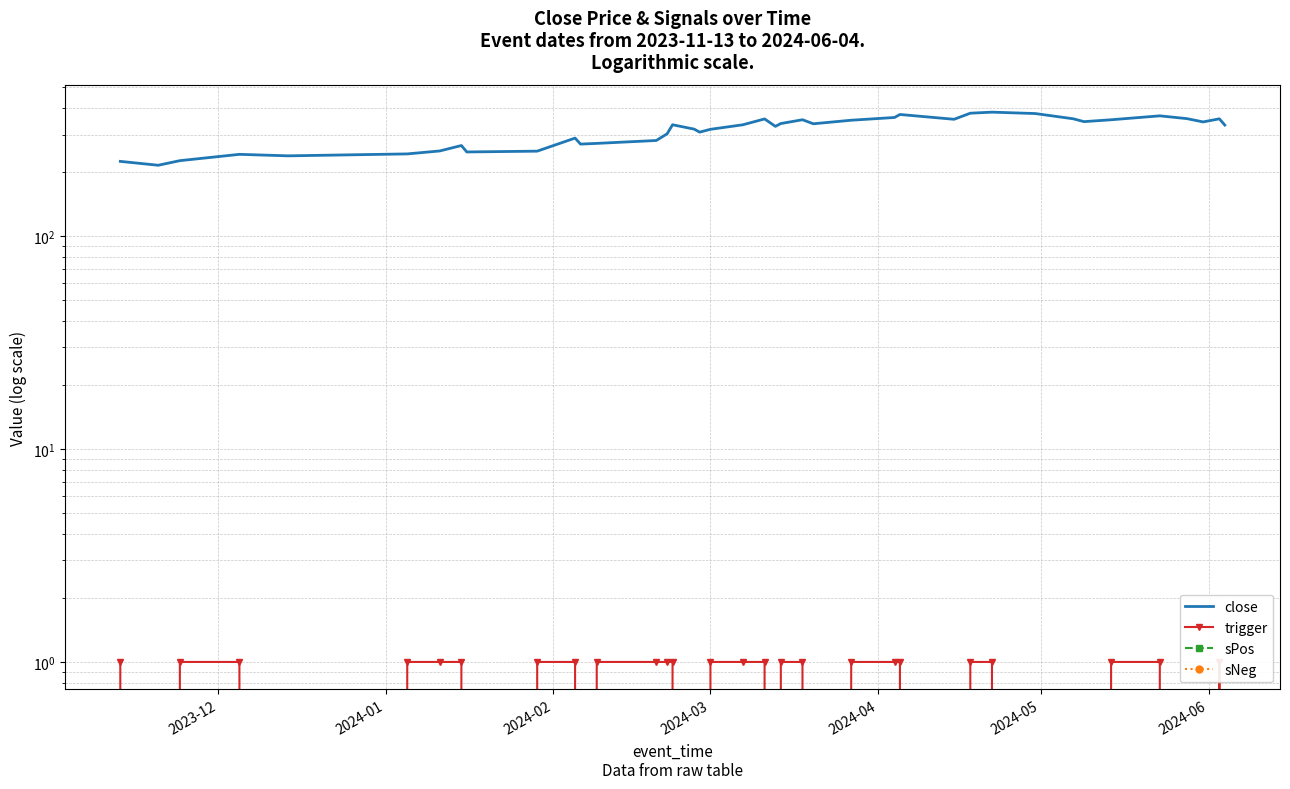

How many times do sNeg and trigger cross each other?

21